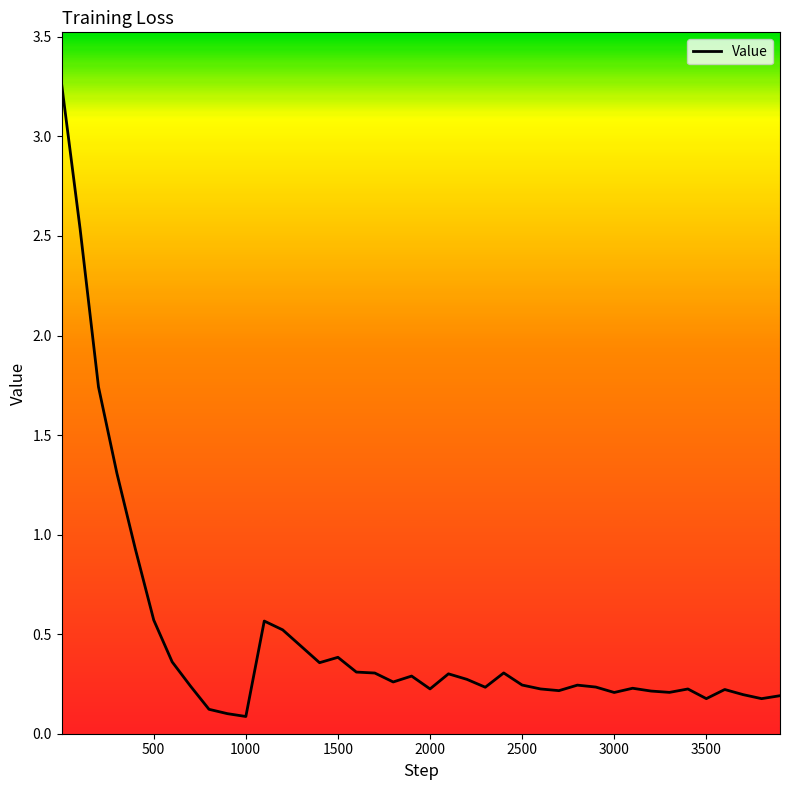

What is the difference between the maximum and minimum values?

3.2